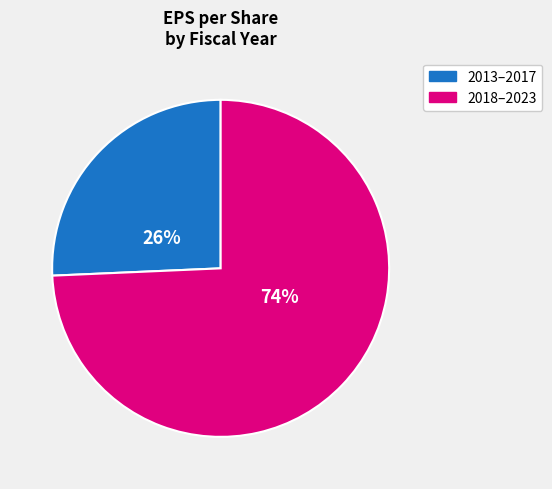

To the nearest percent, what is the average slice percentage?

50%